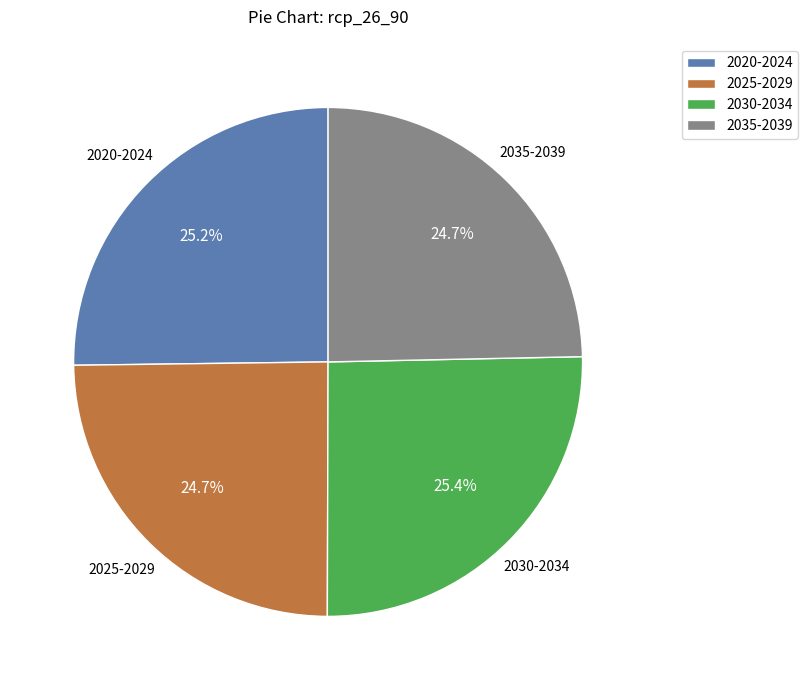

To the nearest percent, what percentage of the pie is 2030-2034?

25%